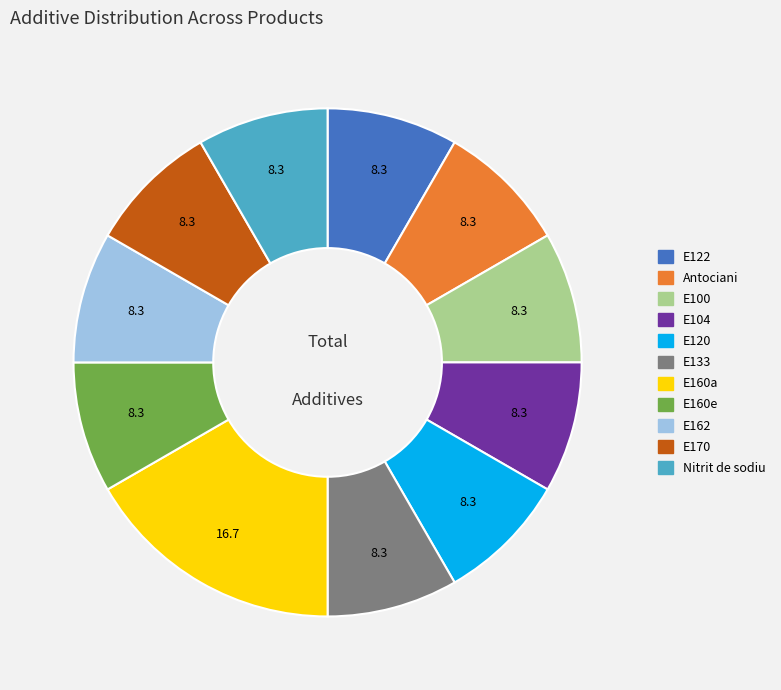

Does any single category account for the majority?

No